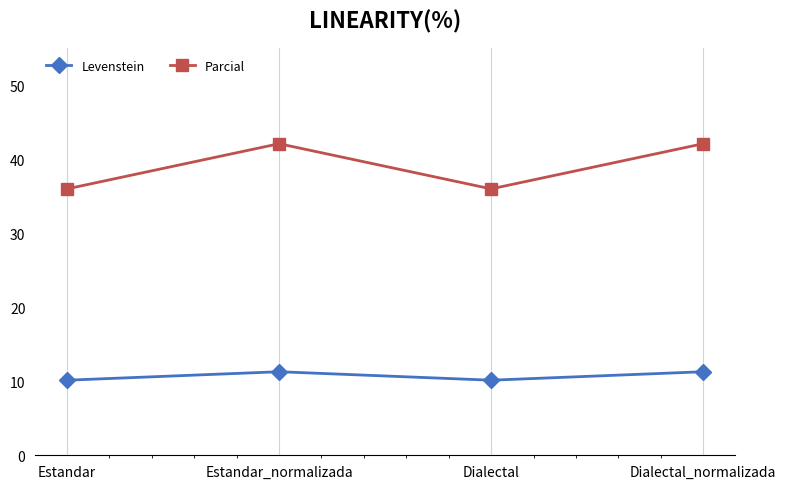

At which label does Parcial first exceed 42?

Estandar_normalizada